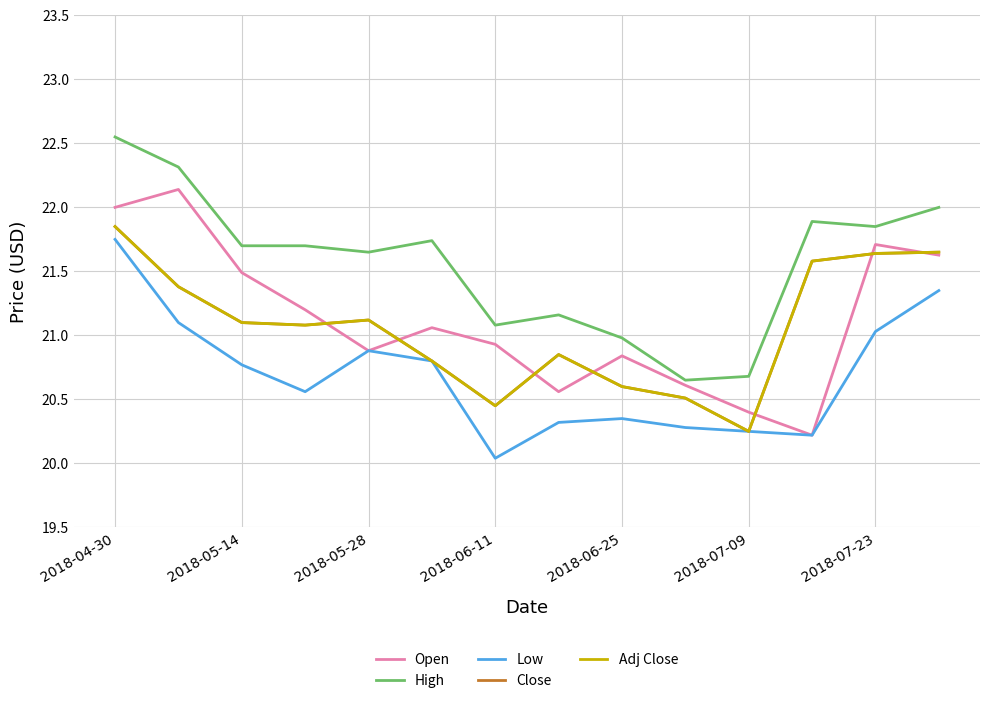

Does the chart have visible grid lines?

Yes